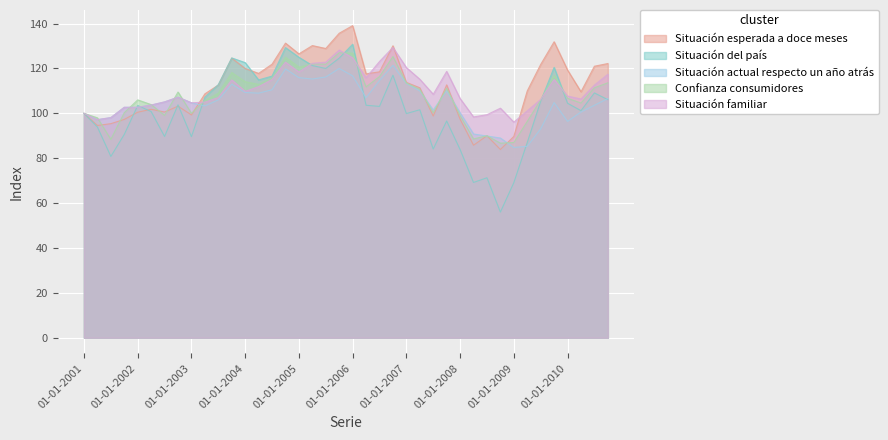

How many values in the Situación esperada a doce meses series are below 112?

19